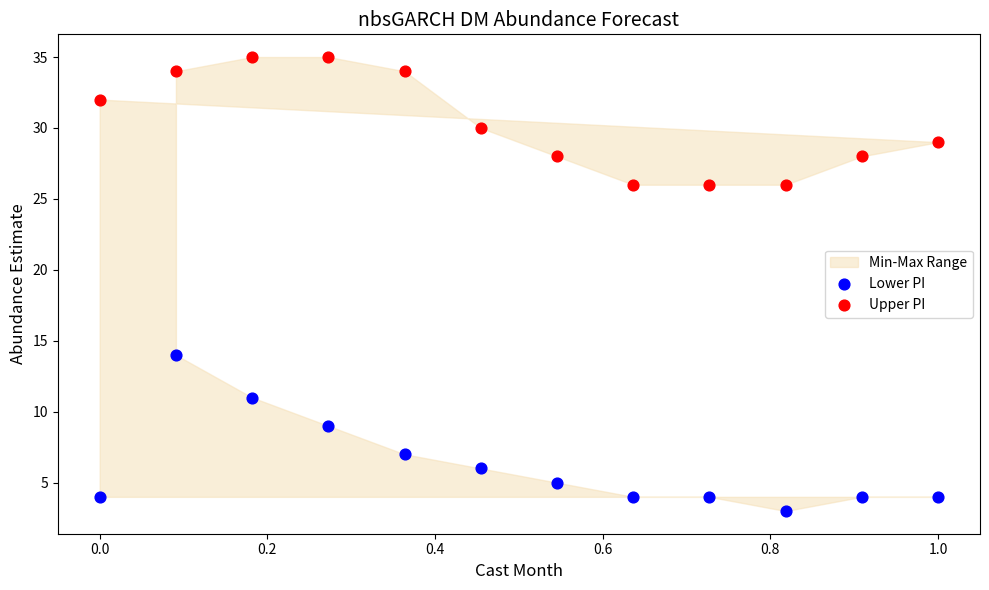

Which series contains the highest Y value?

Upper PI